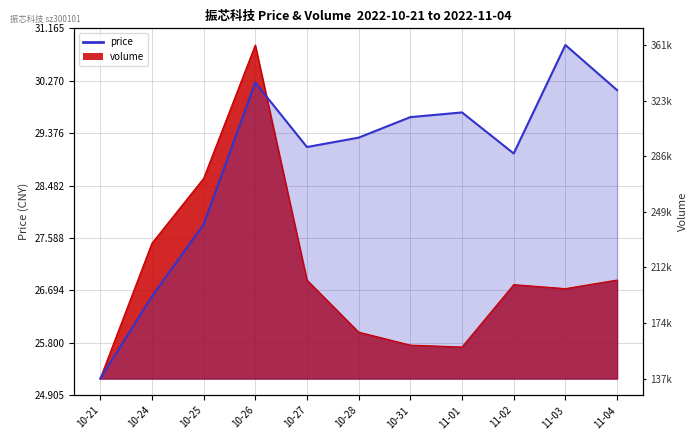

What is the change in value from 10-27 to 11-04?

+1.0